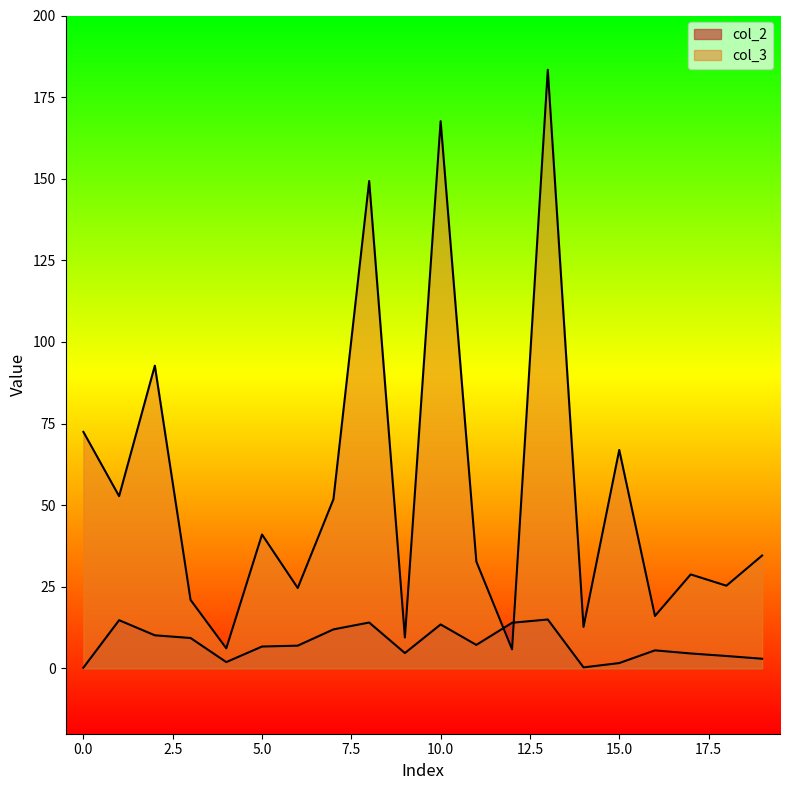

What is the average value of the col_3 series?

54.8